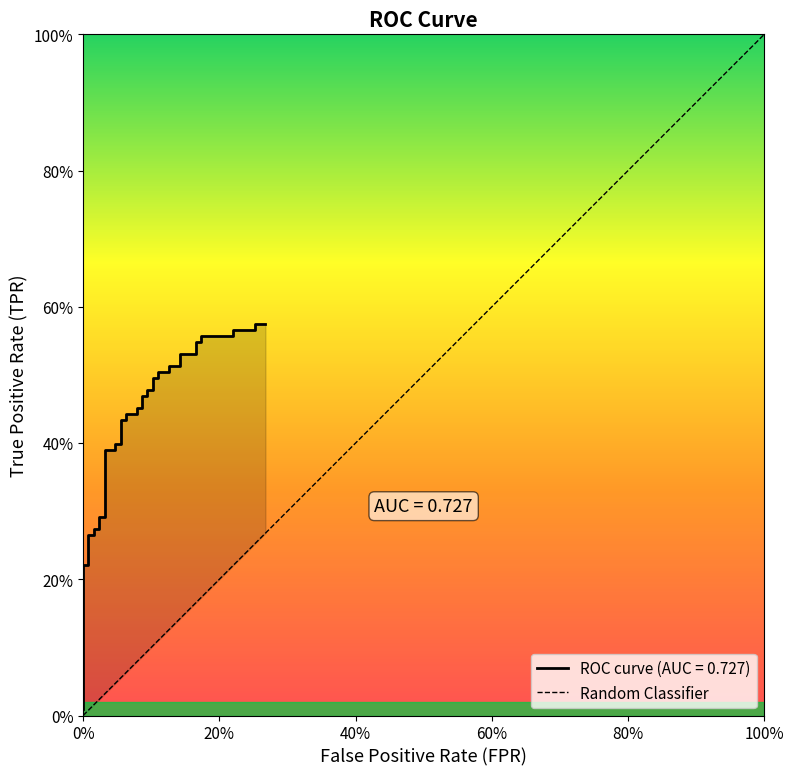

Rank the categories by value from lowest to highest.

0%, 100%